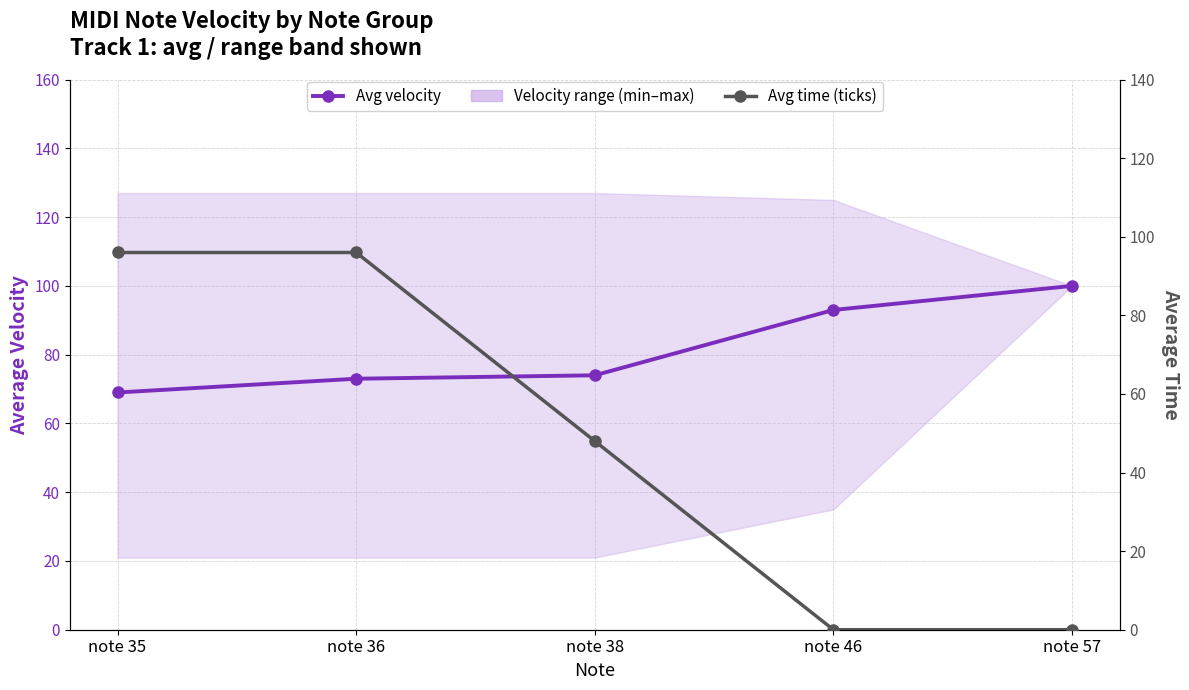

Between note 46 and note 38, which is larger?

note 46